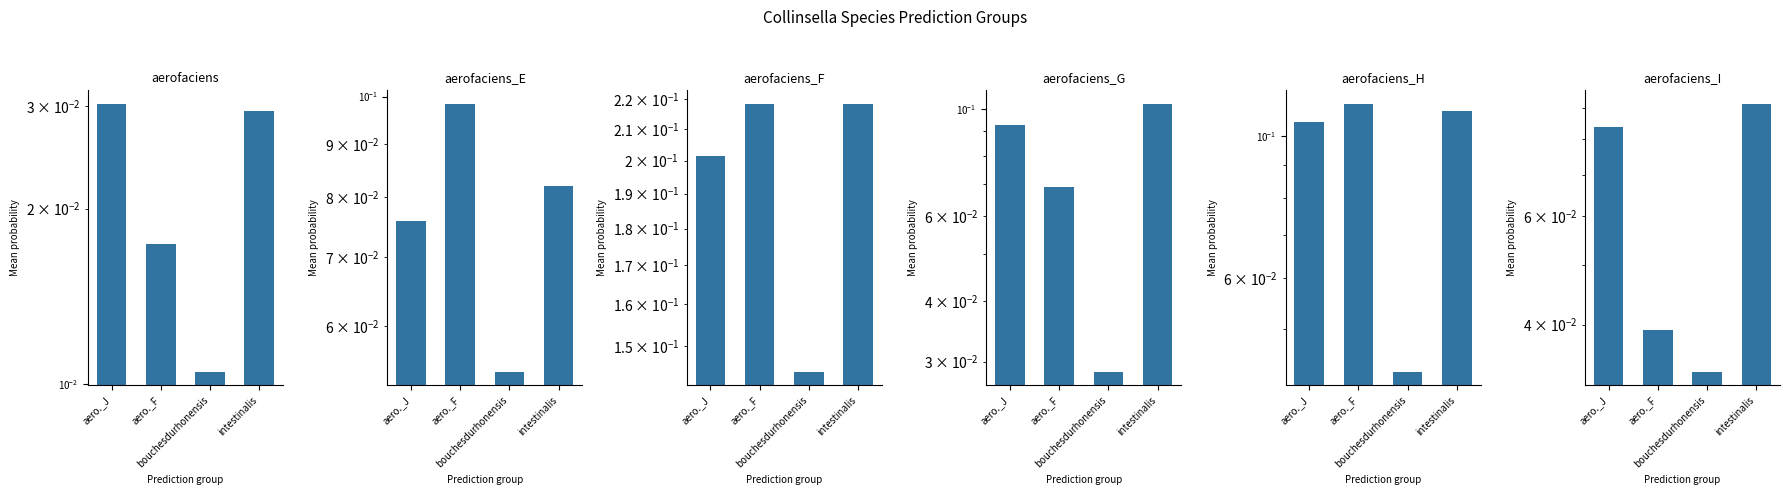

Between intestinalis and aero._J, which is larger?

aero._J